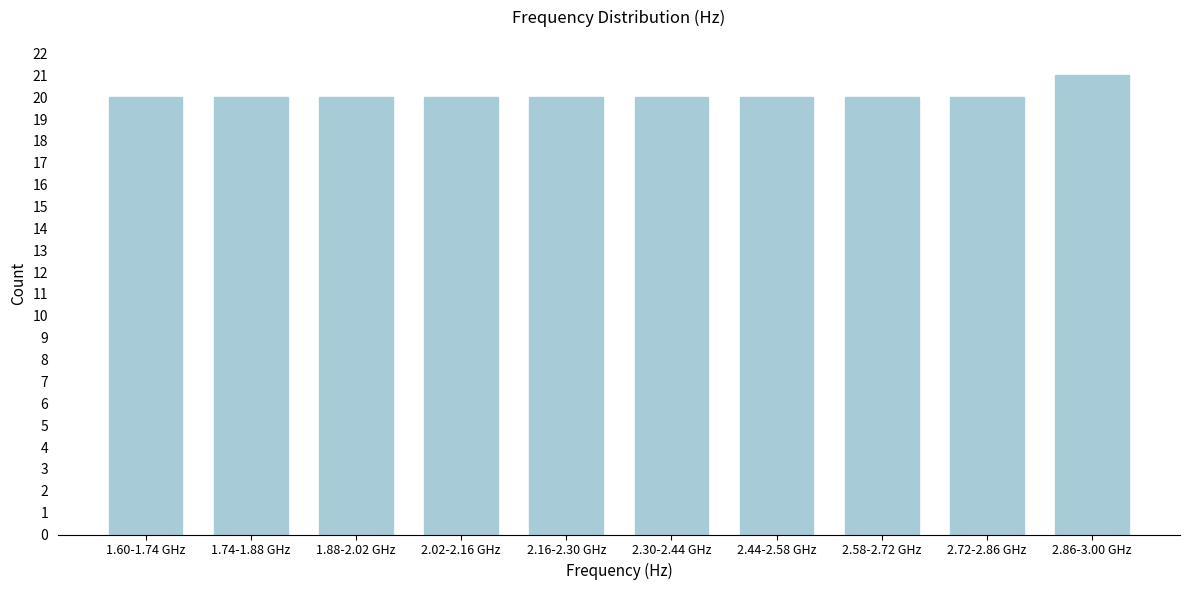

Reading left to right, transcribe all the data shown in this chart.

1.60-1.74 GHz=20	1.74-1.88 GHz=20	1.88-2.02 GHz=20	2.02-2.16 GHz=20	2.16-2.30 GHz=20	2.30-2.44 GHz=20	2.44-2.58 GHz=20	2.58-2.72 GHz=20	2.72-2.86 GHz=20	2.86-3.00 GHz=21